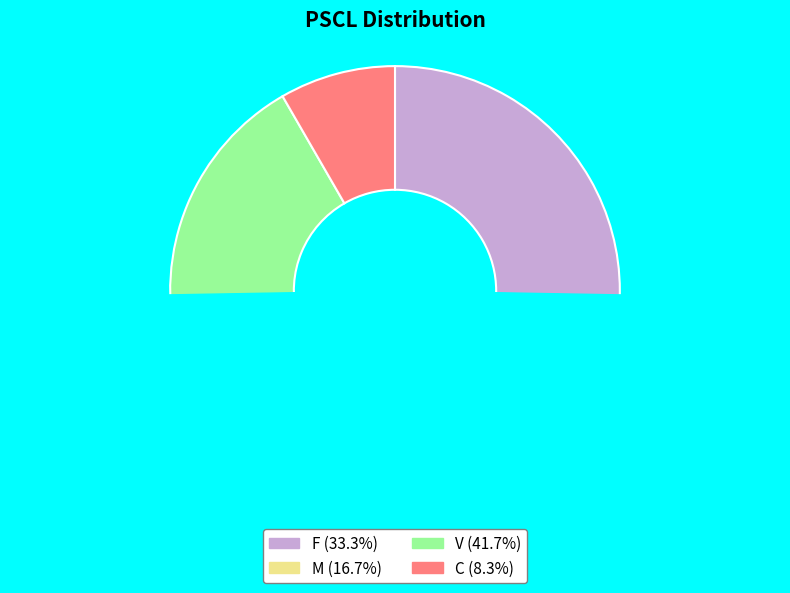

Approximately how many times larger is the value at C compared to M?

0.5